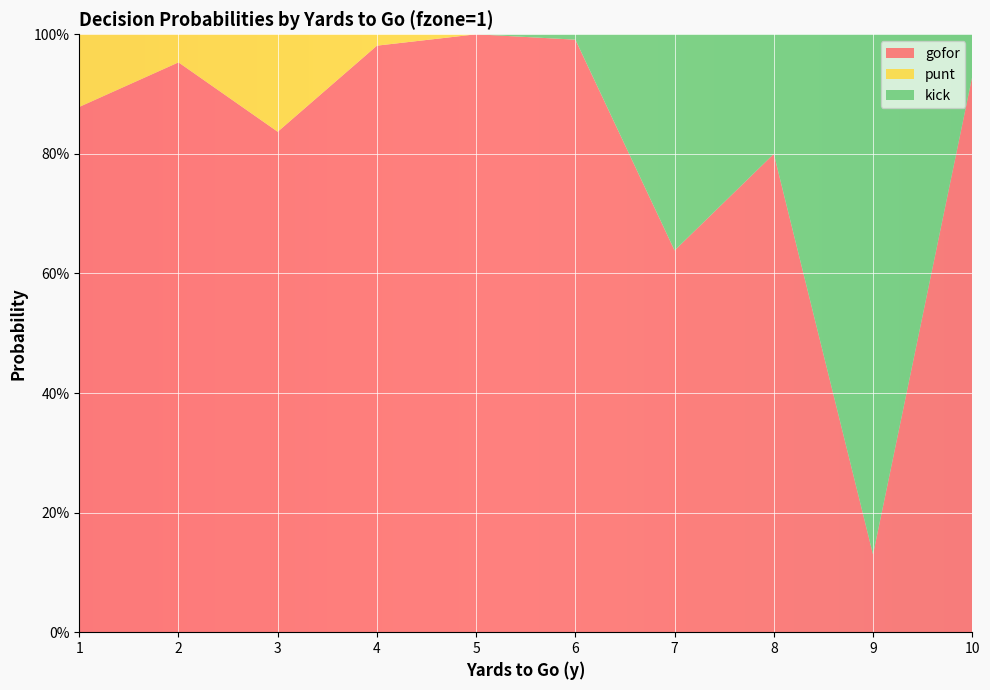

Reading left to right, extract all data points from this chart.

gofor: 0.9	1.0	0.8	1.0	1.0	1.0	0.6	0.8	0.1	0.9
punt: 0.1	0.0	0.2	0.0	0.0	0.0	0.0	0.0	0.0	0.0
kick: 0.0	0.0	0.0	0.0	0.0	0.0	0.4	0.2	0.9	0.1